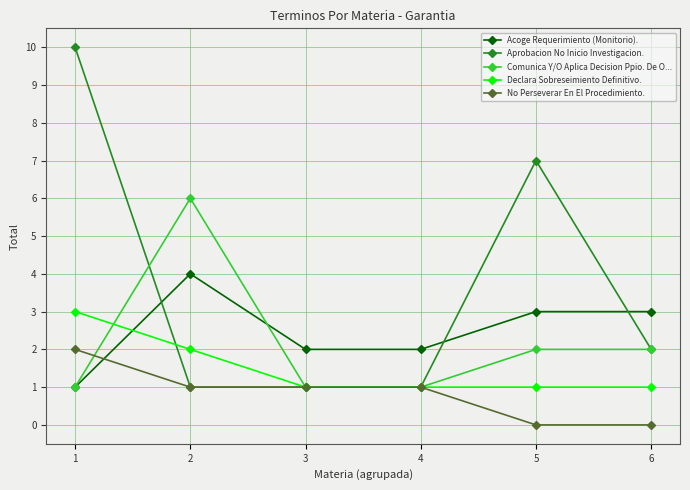

Between 4 and 5, which series saw the biggest shift?

Aprobacion No Inicio Investigacion.